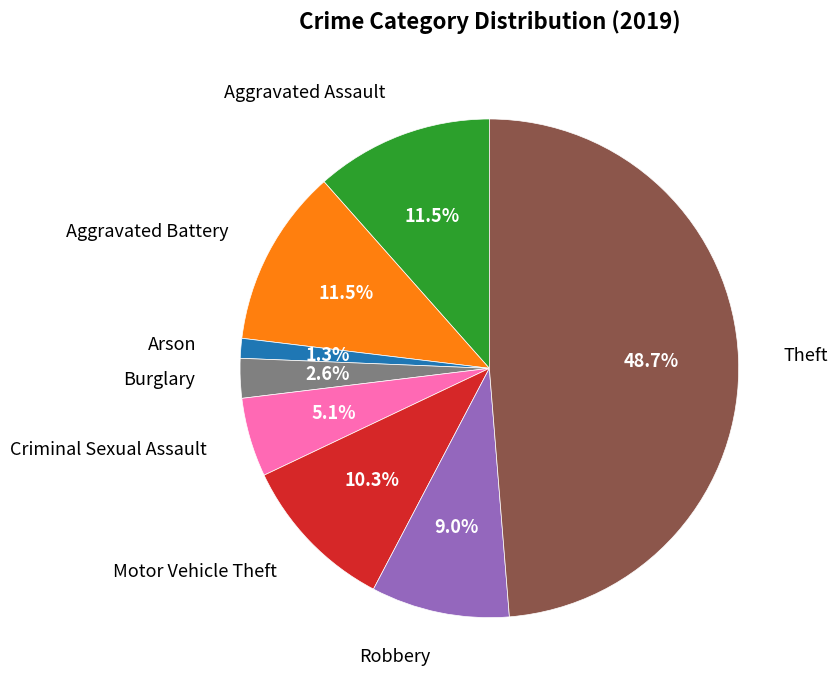

How much of the chart is everything except Theft?

51.3%